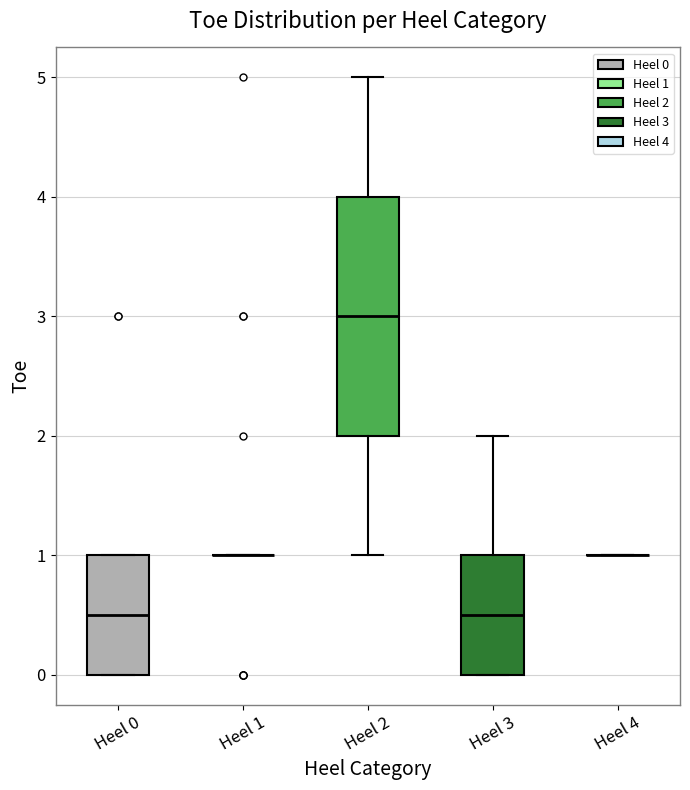

Reading left to right, read every box against the y-axis: the position of its median line, the range the box covers, and the ends of its whiskers. The values are not printed on the chart, so give them approximately, as read against the axis.

Heel 0: median 0.5, box 0.0 to 1.0, whiskers 0.0 to 1.0
Heel 1: box collapsed to a line at 1.0, whiskers 1.0 to 1.0
Heel 2: median 3.0, box 2.0 to 4.0, whiskers 1.0 to 5.0
Heel 3: median 0.5, box 0.0 to 1.0, whiskers 0.0 to 2.0
Heel 4: box collapsed to a line at 1.0, whiskers 1.0 to 1.0